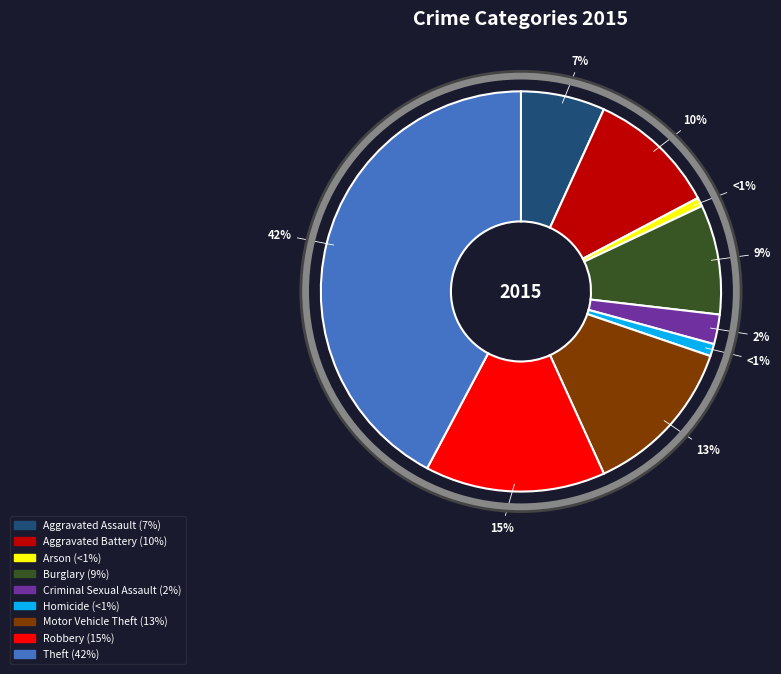

Do Aggravated Assault and Homicide together represent more than half of the pie?

No